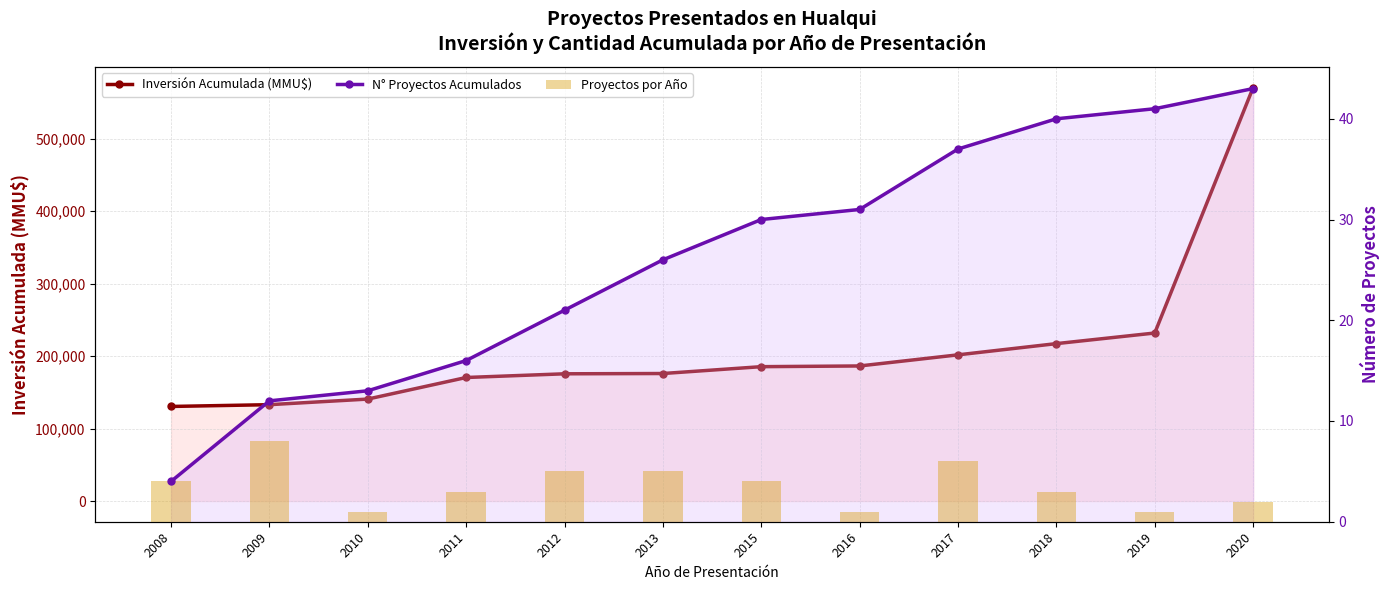

What is the minimum value for Inversión Acumulada (MMU$)?

130550